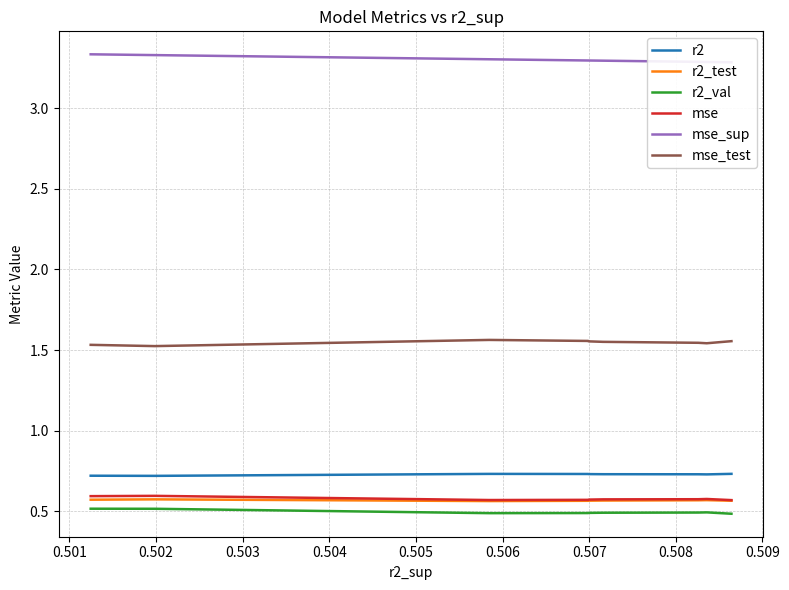

What is the total value across all series at 0.507?

7.3